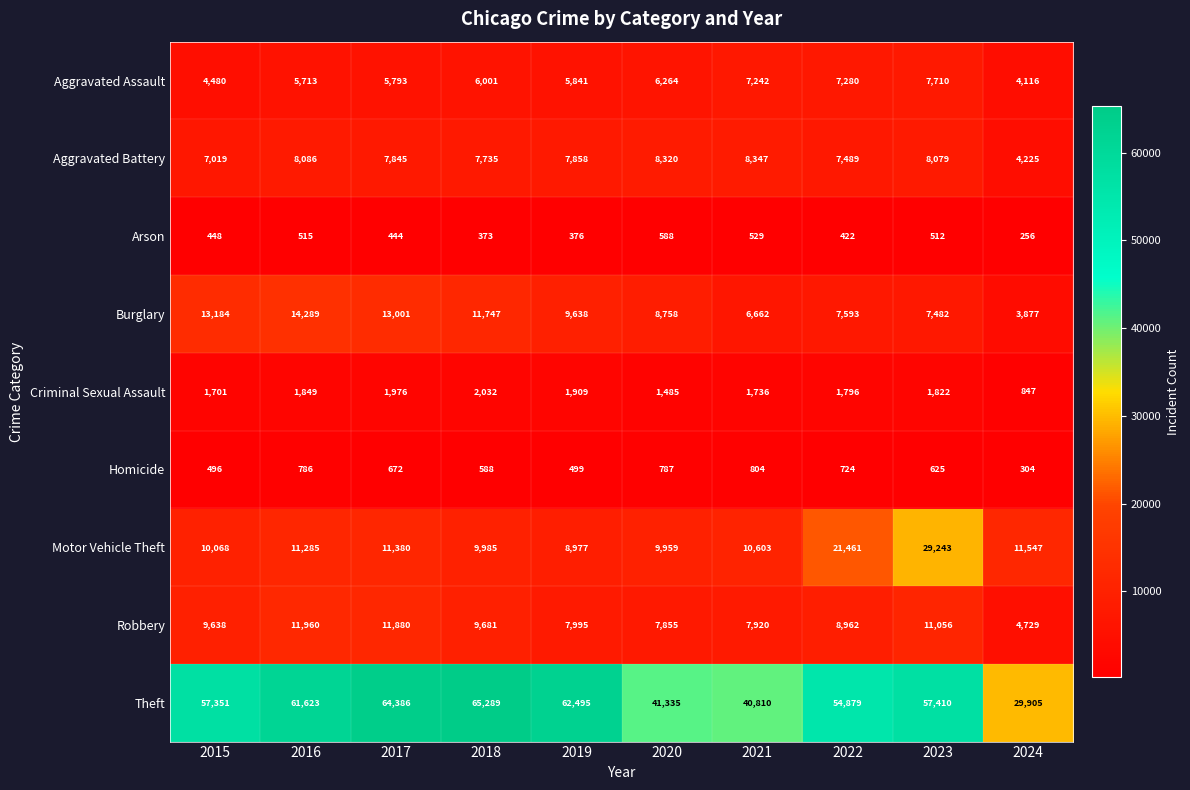

What is the difference between the Aggravated Assault values at 2022 and 2024?

3164